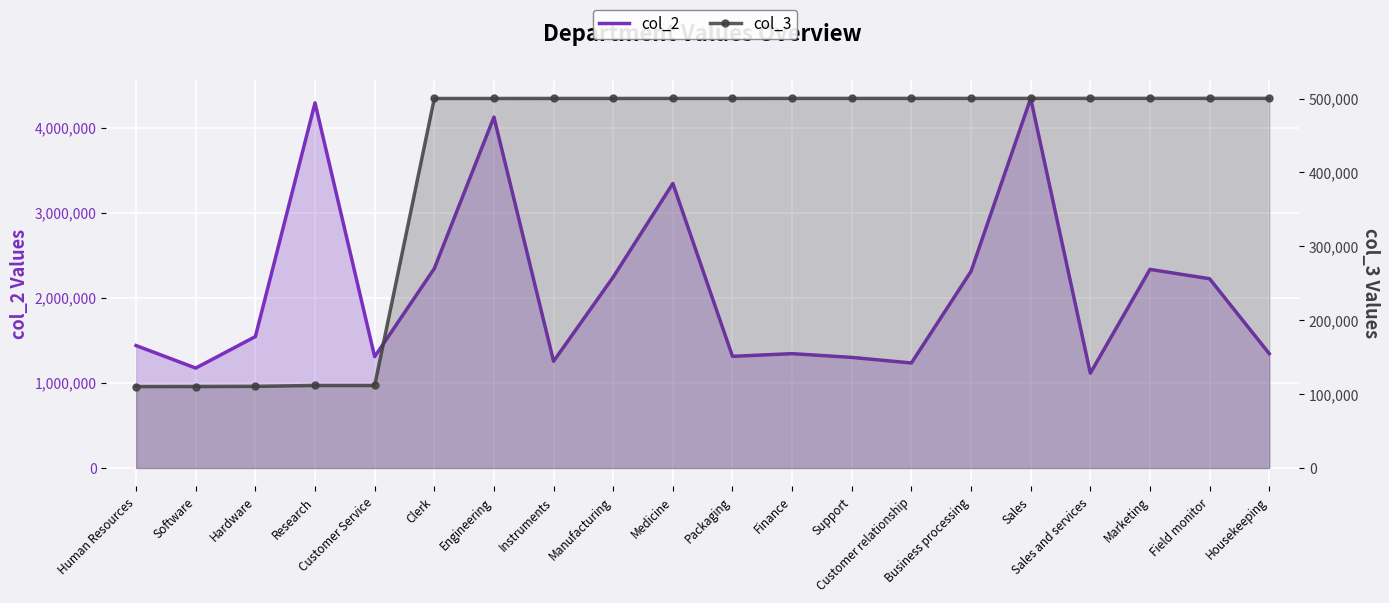

What is the value of the col_2 point at the 10th from the left?

3344451